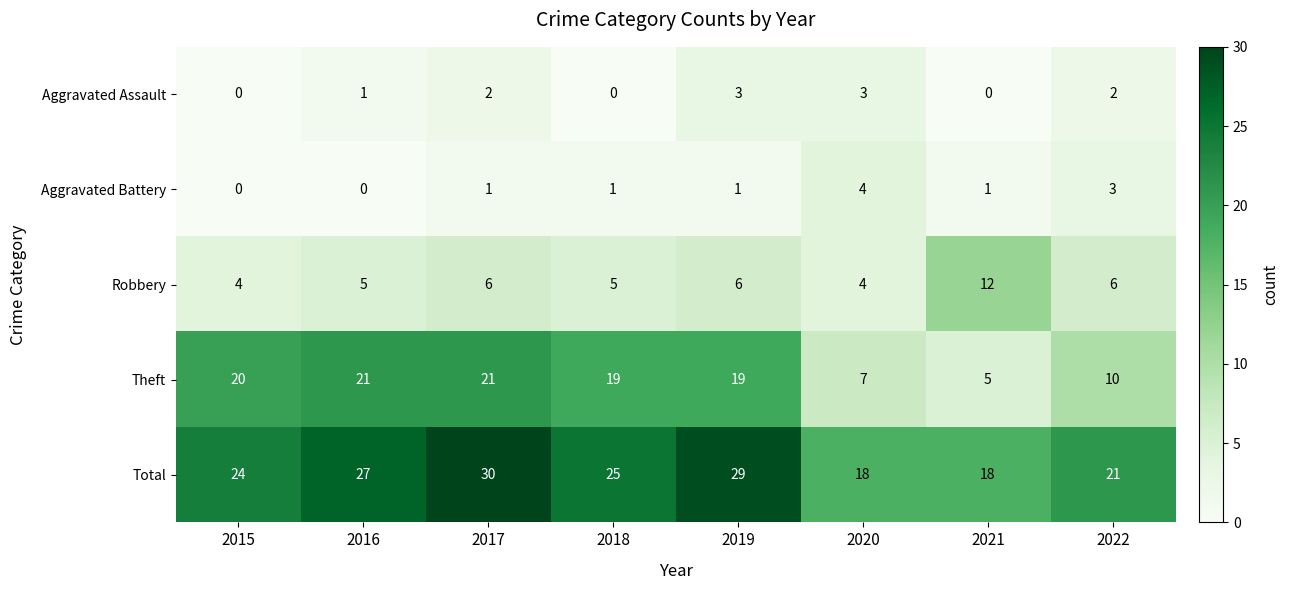

Where is Total nearest to the value 24?

2015